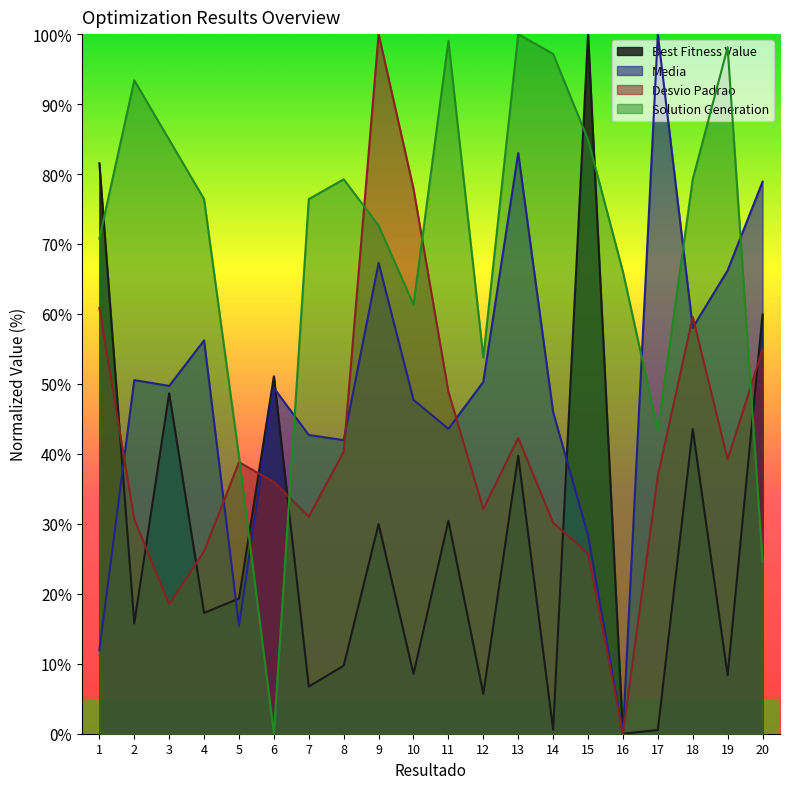

Where does the Desvio Padrao series first go above 38?

1